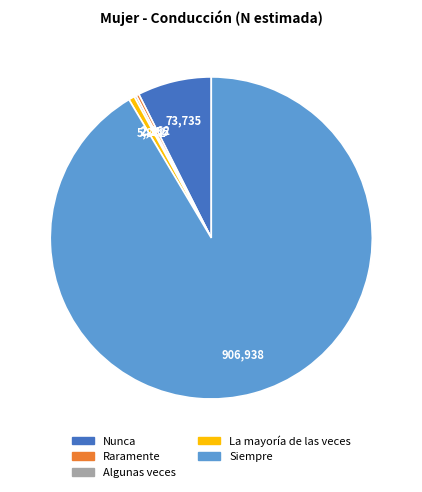

Is the sum of La mayoría de las veces and Raramente greater than half?

No